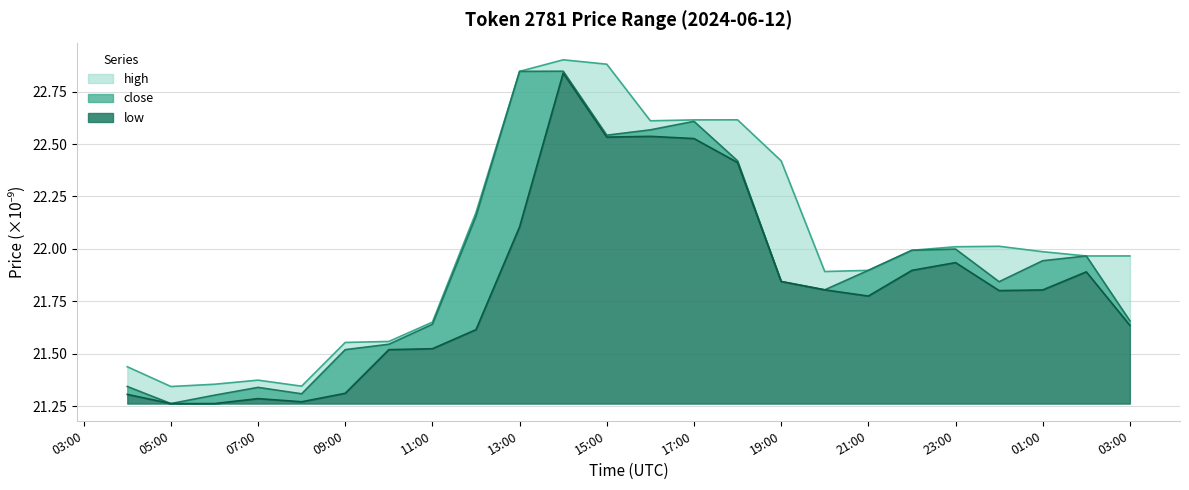

Rank the categories by low value from highest to lowest.

2024-06-12T14:00, 2024-06-12T16:00, 2024-06-12T15:00, 2024-06-12T17:00, 2024-06-12T18:00, 2024-06-12T13:00, 2024-06-12T23:00, 2024-06-12T22:00, 2024-06-13T02:00, 2024-06-12T19:00, 2024-06-12T20:00, 2024-06-13T01:00, 2024-06-13T00:00, 2024-06-12T21:00, 2024-06-13T03:00, 2024-06-12T12:00, 2024-06-12T11:00, 2024-06-12T10:00, 2024-06-12T09:00, 2024-06-12T04:00, 2024-06-12T07:00, 2024-06-12T08:00, 2024-06-12T06:00, 2024-06-12T05:00